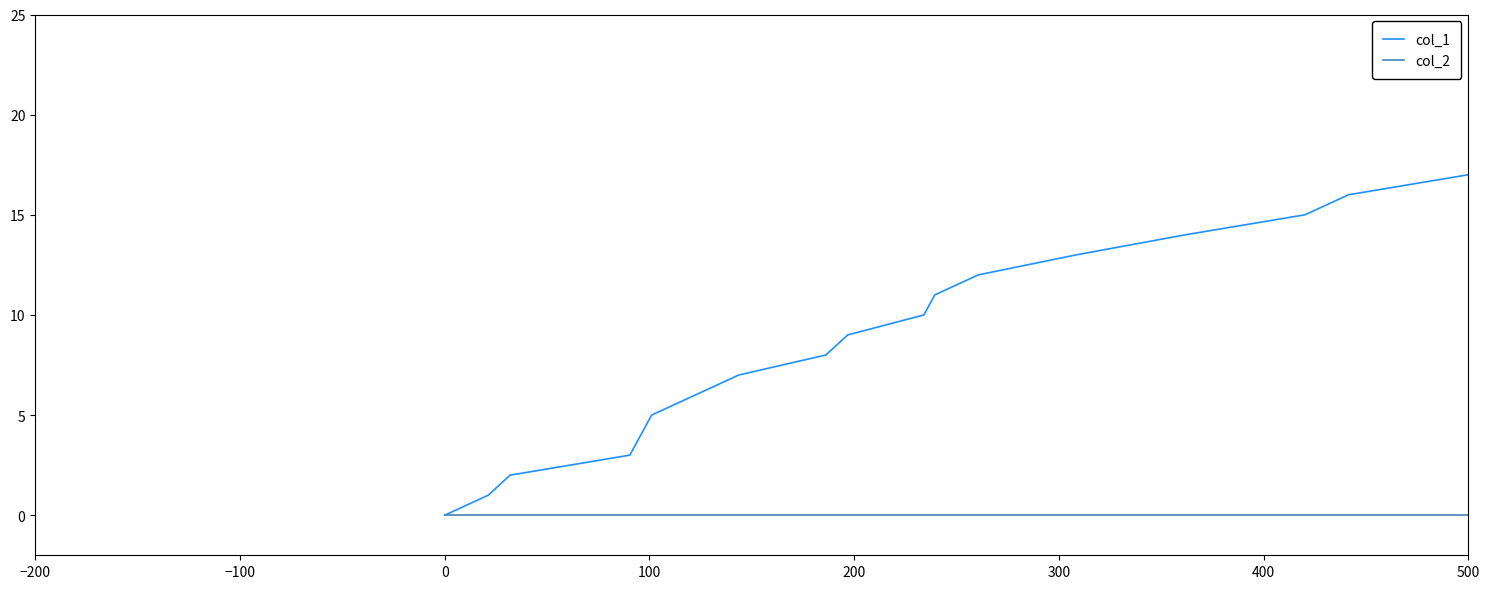

Which series has the largest total across all categories?

col_1